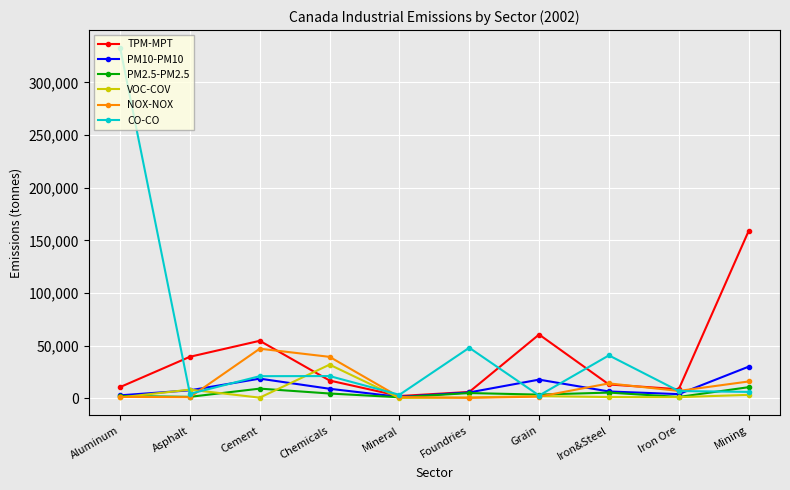

What is the label of the 1st point from the right?

Mining